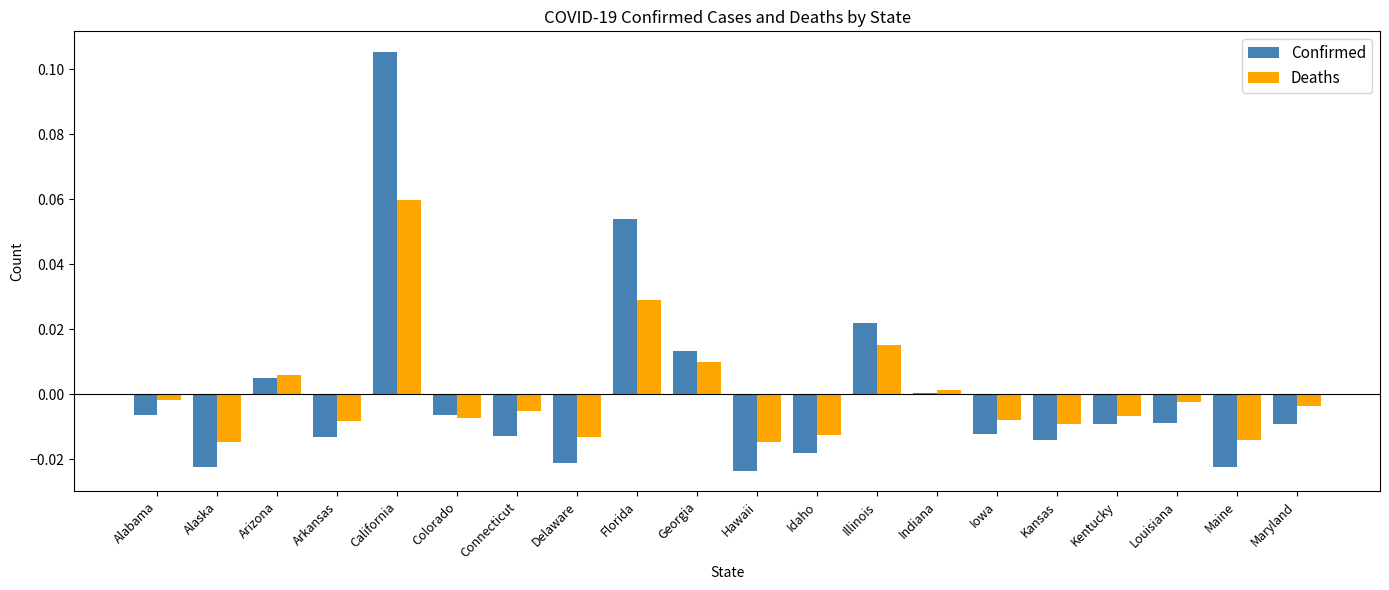

Where is Confirmed nearest to the value 0?

Indiana